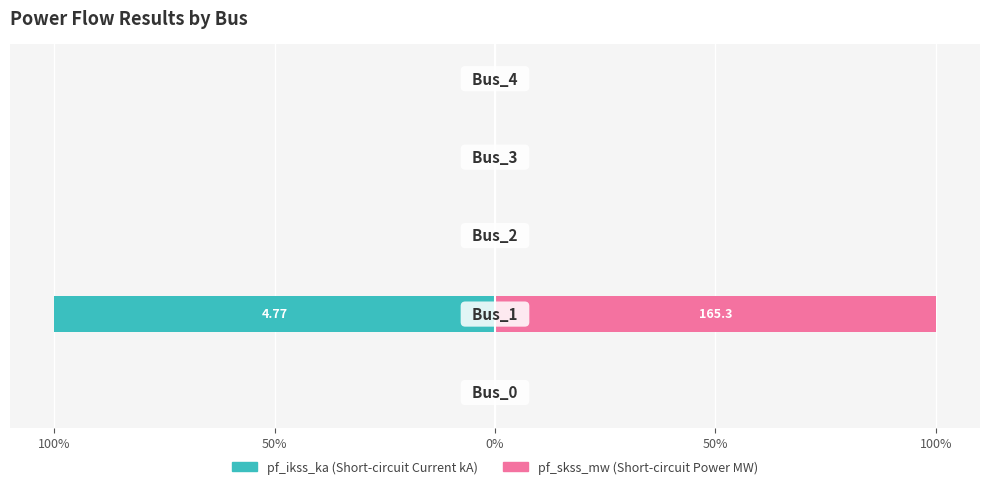

Rank the series at 0% from lowest to highest value.

pf_ikss_ka, pf_skss_mw